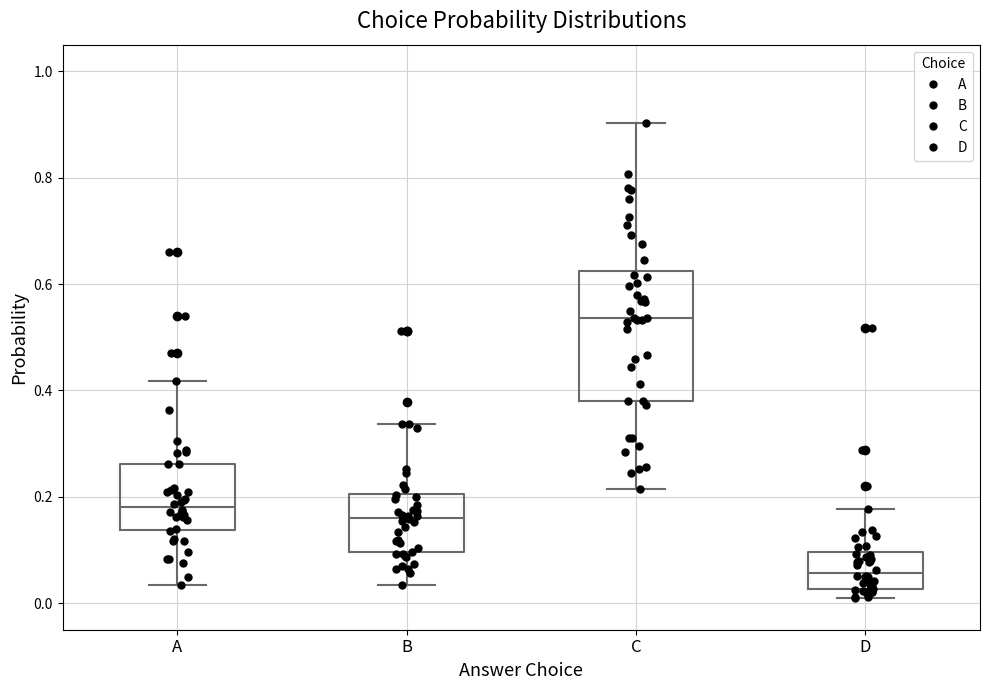

Which box has the lowest median line?

D